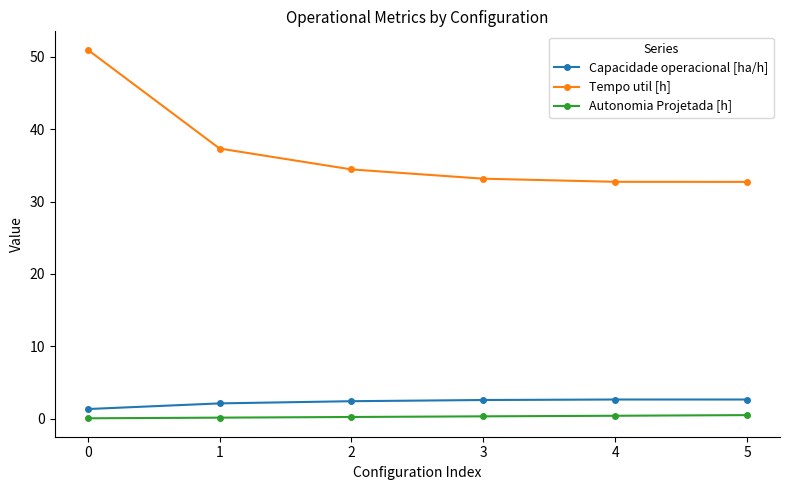

What is the lowest value of the Autonomia Projetada [h] series?

0.1